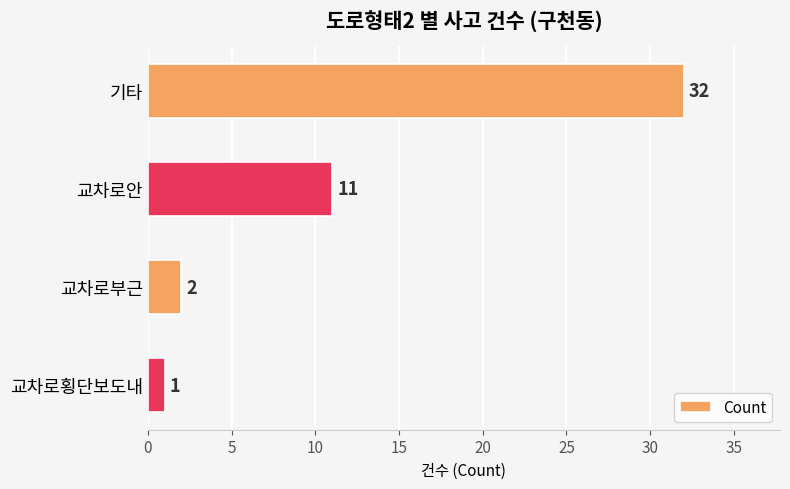

True or false: the data shows 14 at 기타.

False